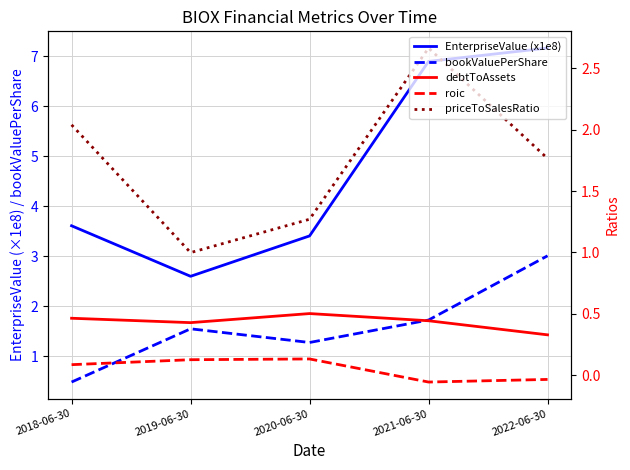

What is the minimum value for priceToSalesRatio?

1.0